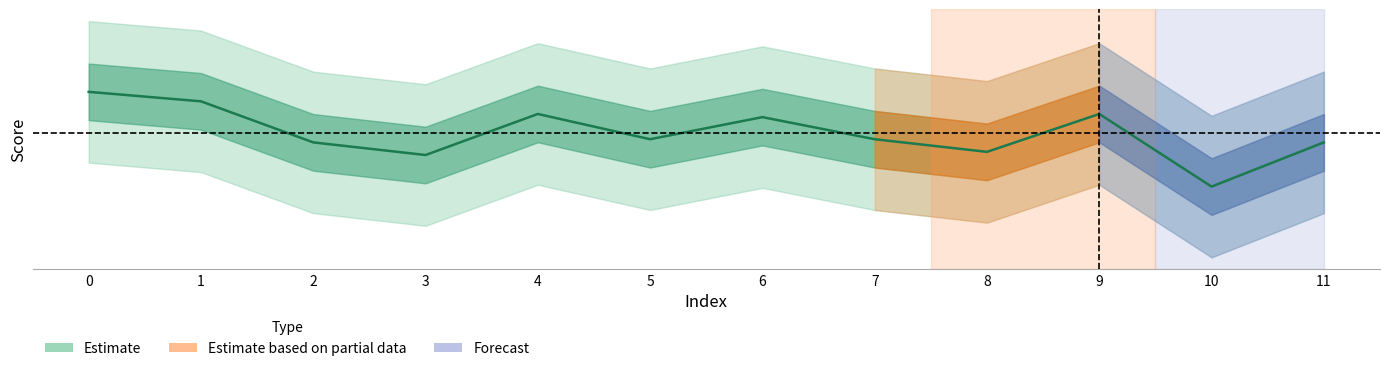

Reading left to right, transcribe all the data shown in this chart.

0=0.7	1=0.7	2=0.7	3=0.7	4=0.7	5=0.7	6=0.7	7=0.7	8=0.7	9=0.7	10=0.7	11=0.7